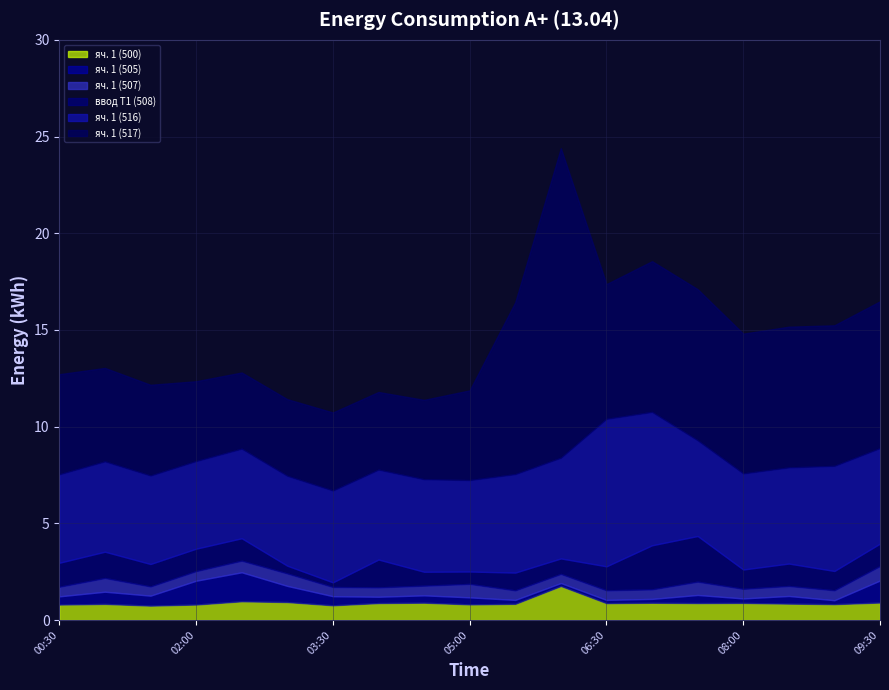

True or false: яч. 1 (517) has a value of 14.7 at 05:30.

False